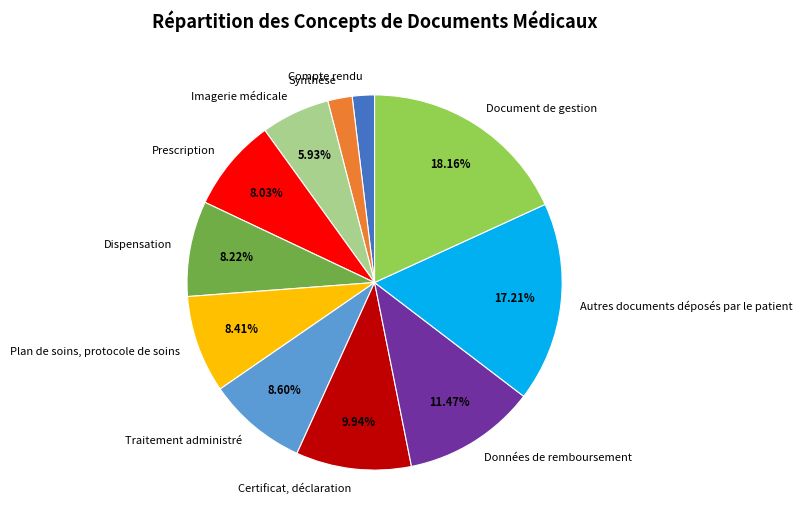

Is the sum of Plan de soins, protocole de soins and Dispensation greater than half?

No